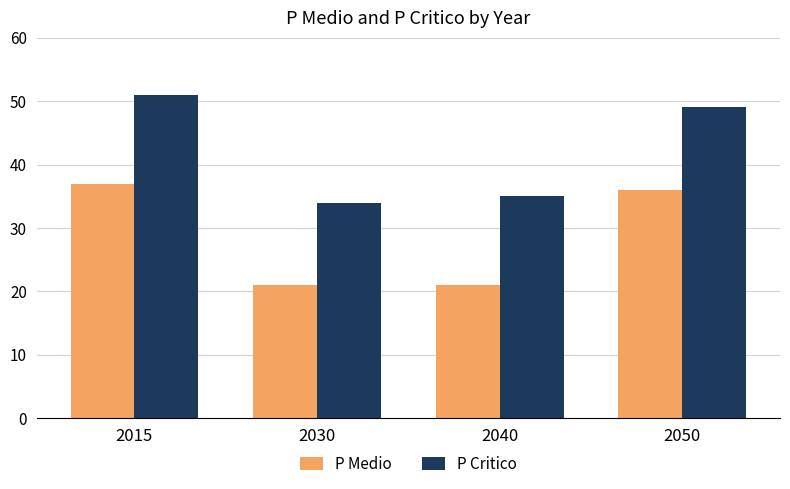

List the series in order of their overall mean, highest first.

P Critico, P Medio